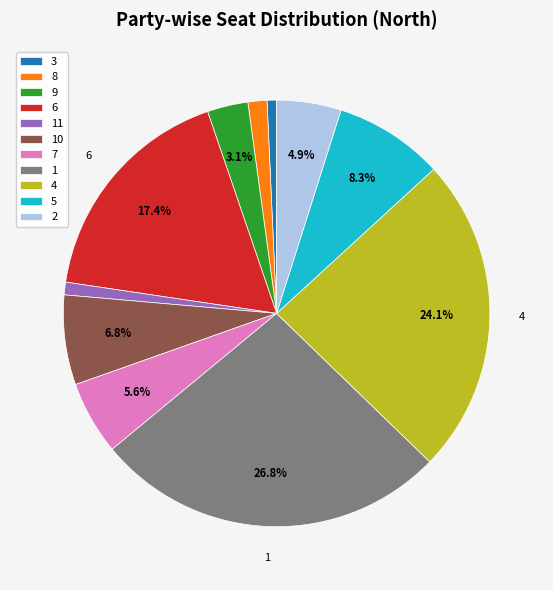

What is the ratio of the value at 5 to the value at 7?

1.5